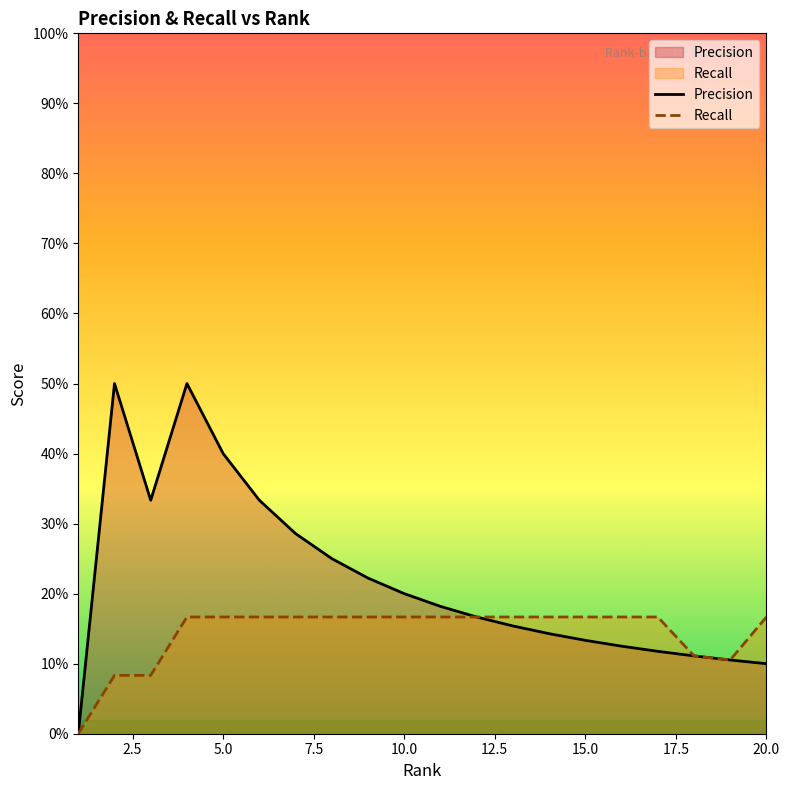

What is the difference between the maximum and minimum values in the Recall series?

0.2